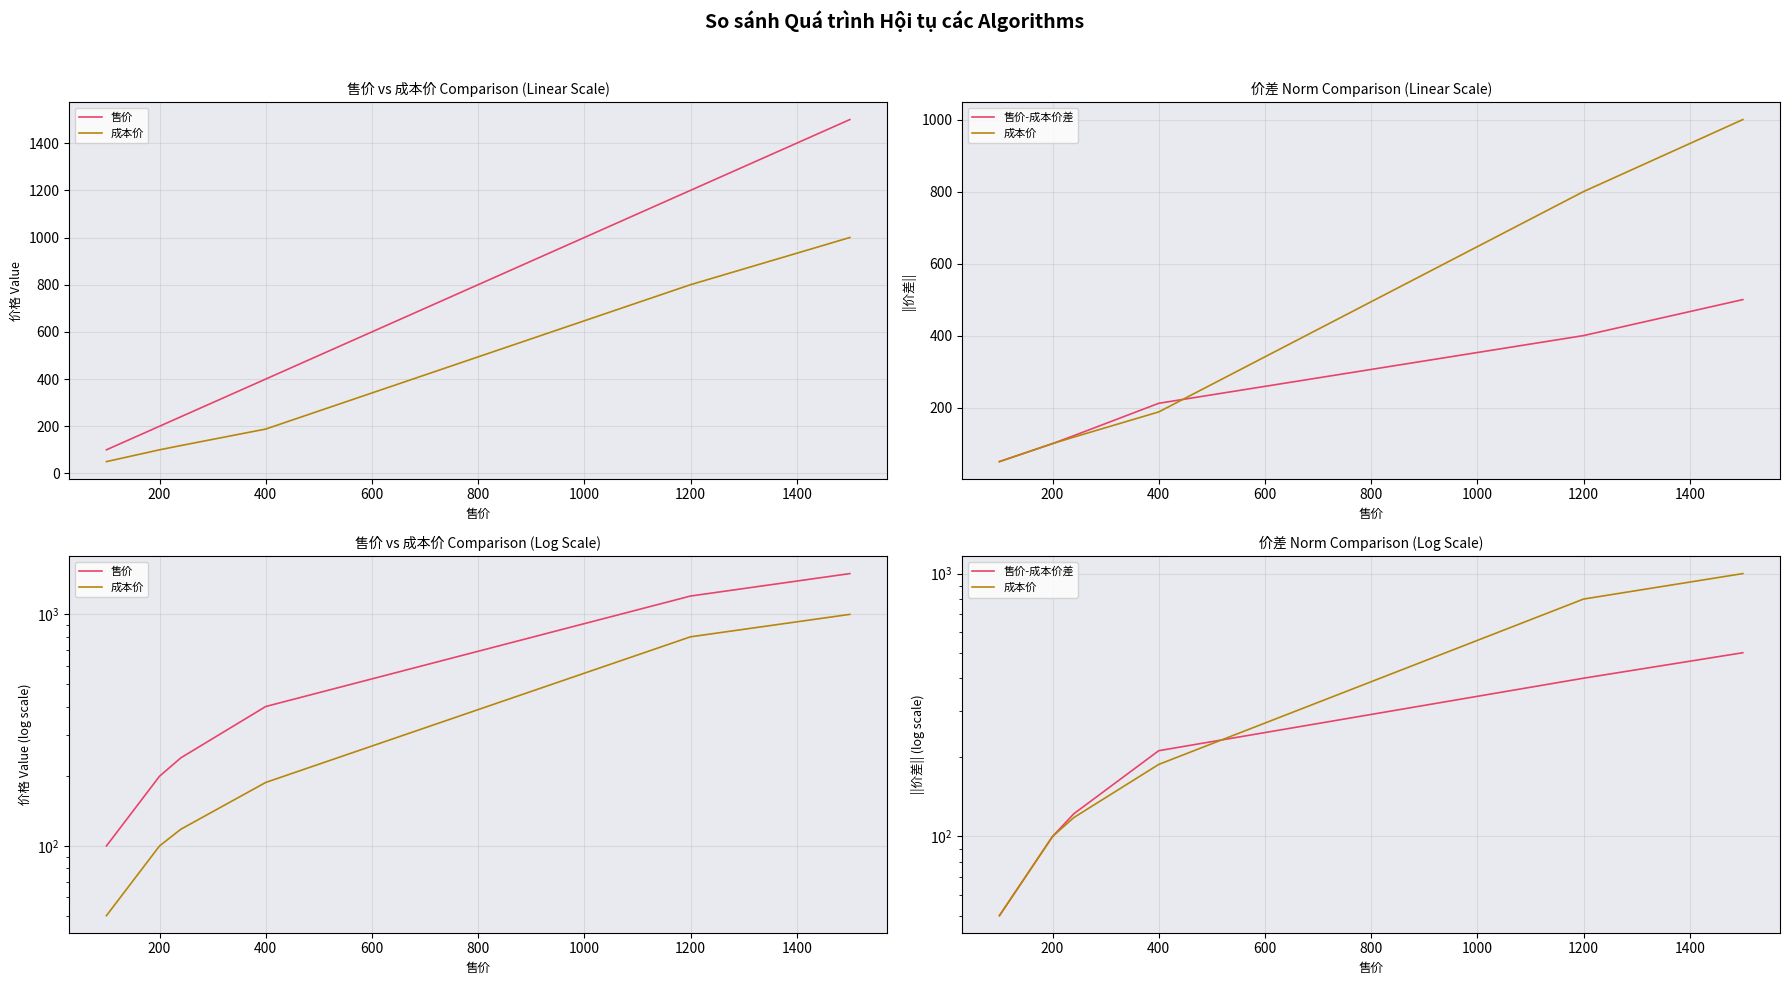

Is this an area chart (filled region under the line)?

No